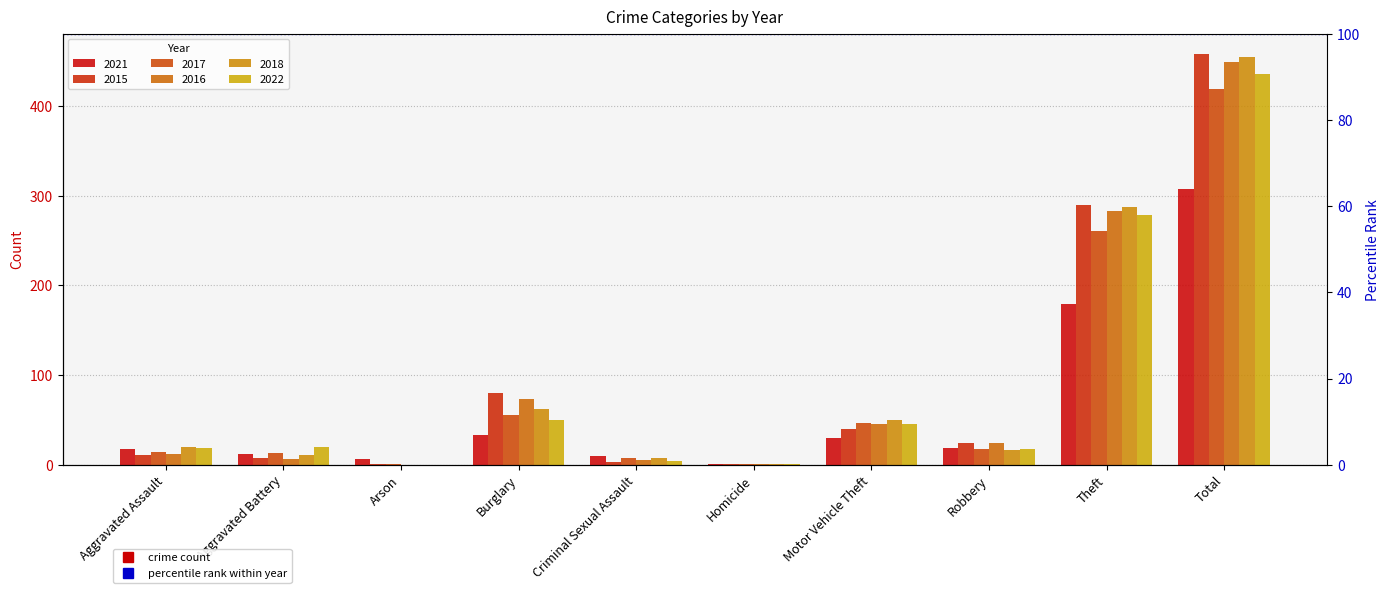

What is the approximate value of 2017 at Theft?

261